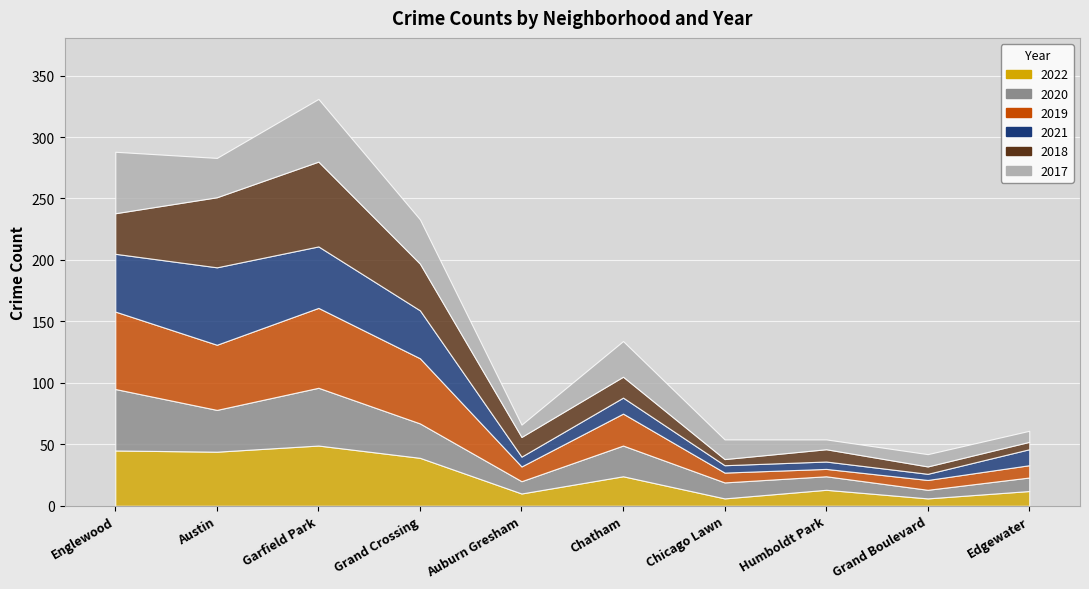

At which label is 2020 closest to 28?

Grand Crossing